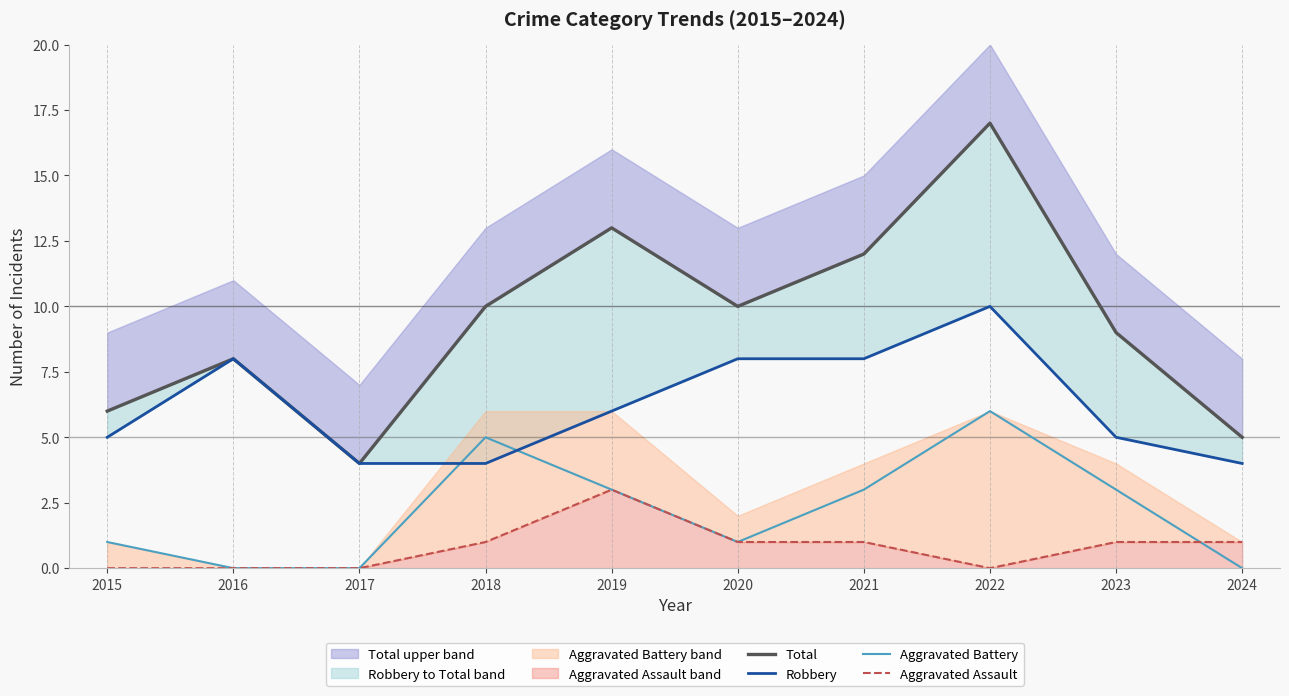

Does the chart display data point markers on the line(s)?

No